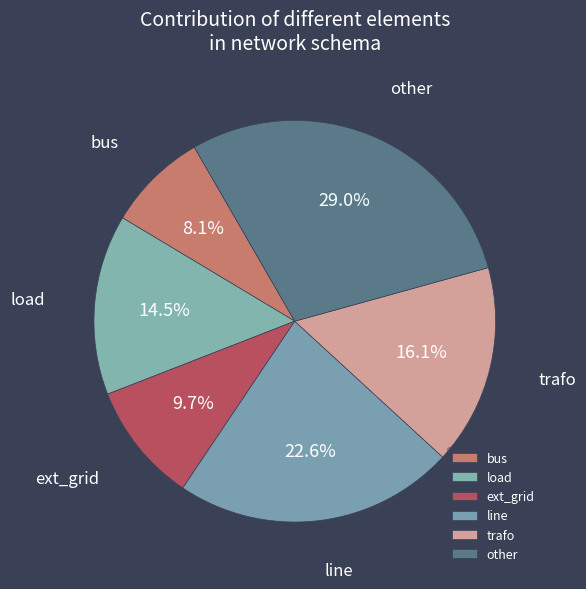

Which category has the smallest portion of the pie?

bus